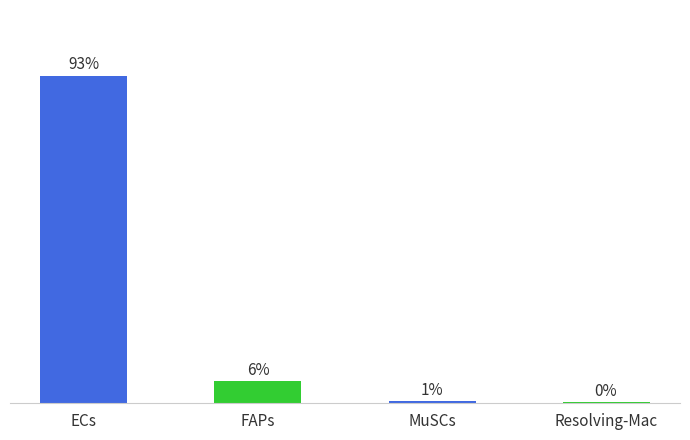

Are the bars horizontal?

No